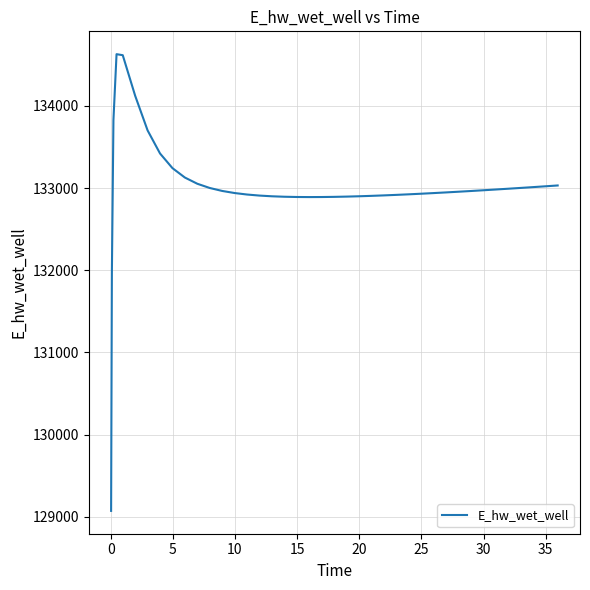

What is the smallest value displayed?

129070.5